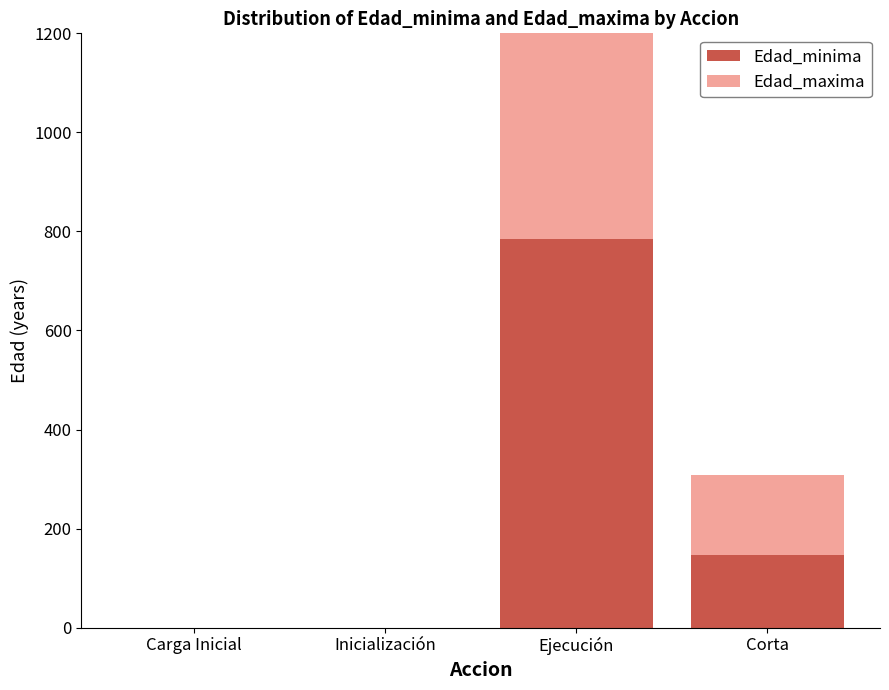

True or false: Edad_minima has a value of 0 at Inicialización.

True